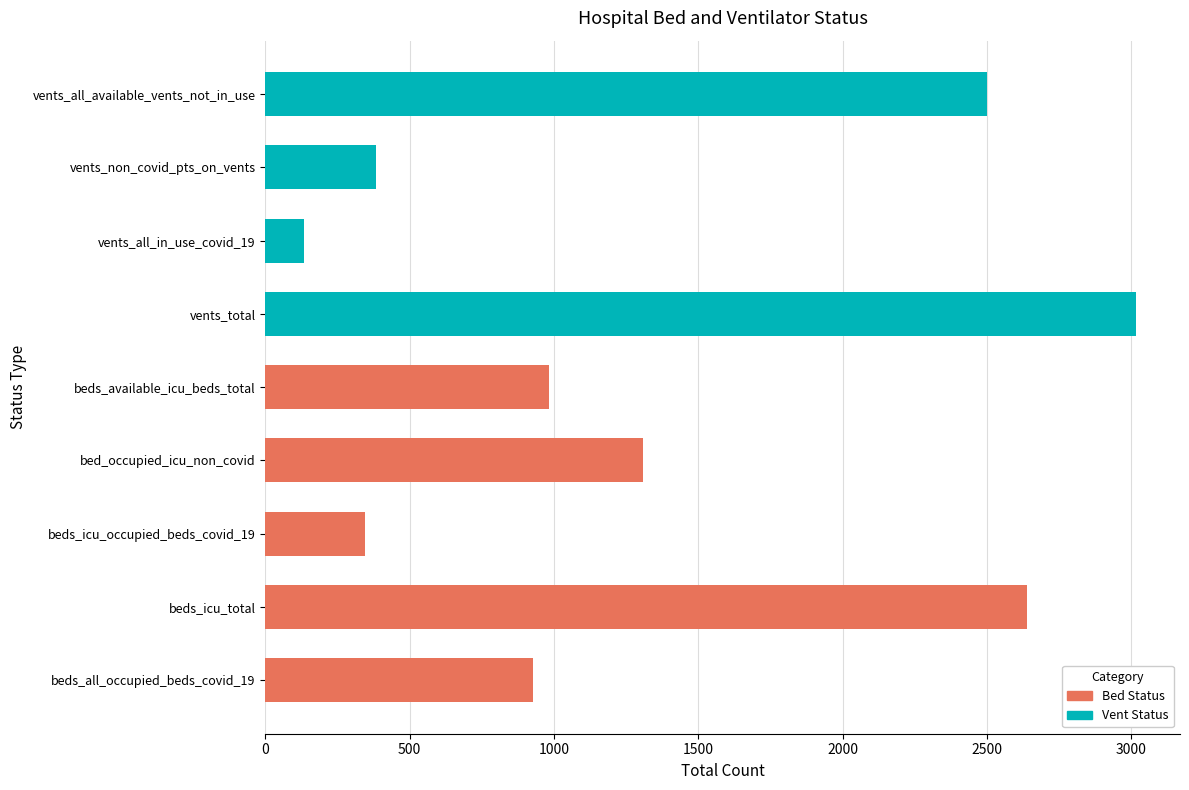

List the labels in order of value, smallest first.

vents_all_in_use_covid_19, beds_icu_occupied_beds_covid_19, vents_non_covid_pts_on_vents, beds_all_occupied_beds_covid_19, beds_available_icu_beds_total, bed_occupied_icu_non_covid, vents_all_available_vents_not_in_use, beds_icu_total, vents_total